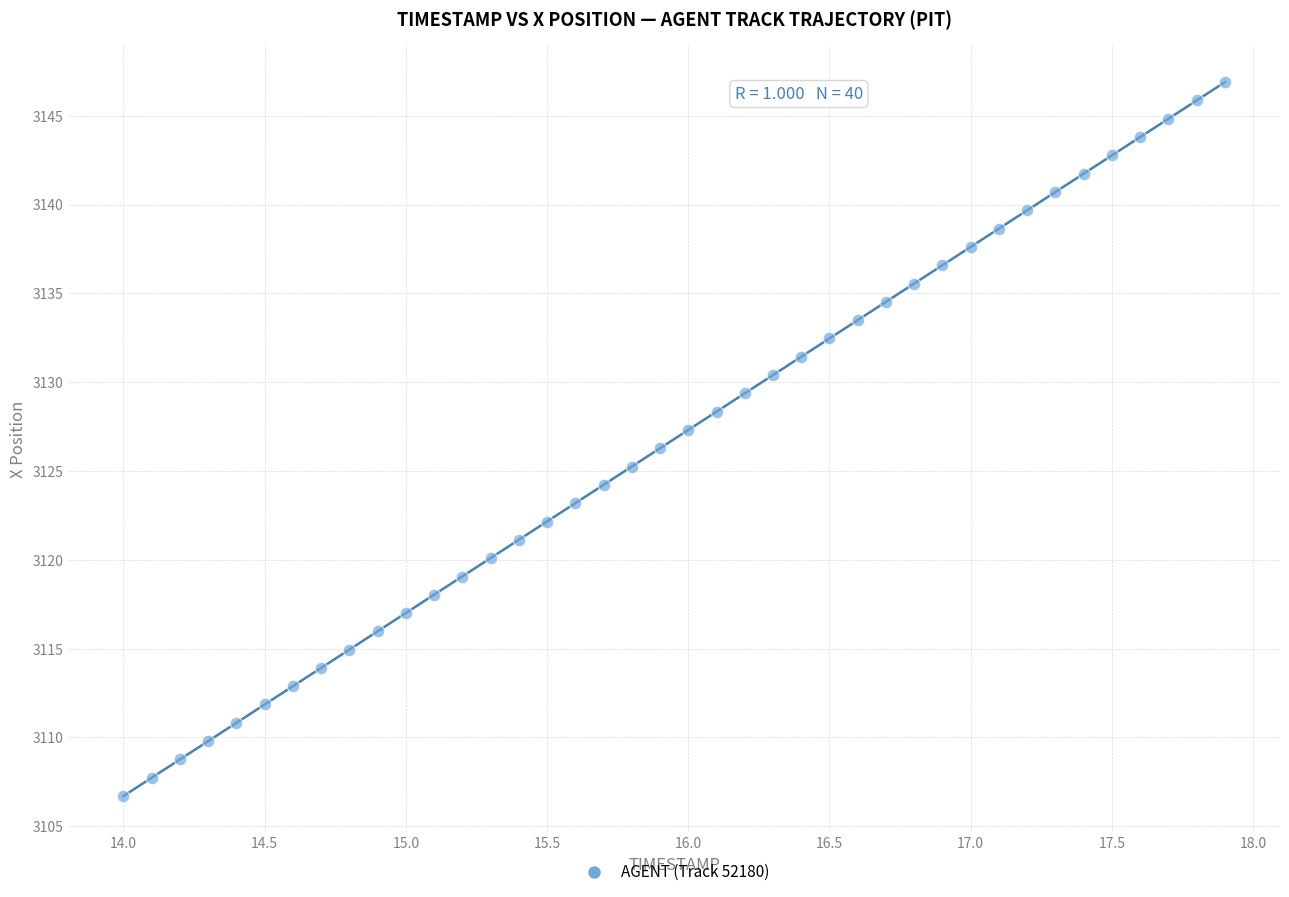

What is the range of Y values (max minus min)?

40.2